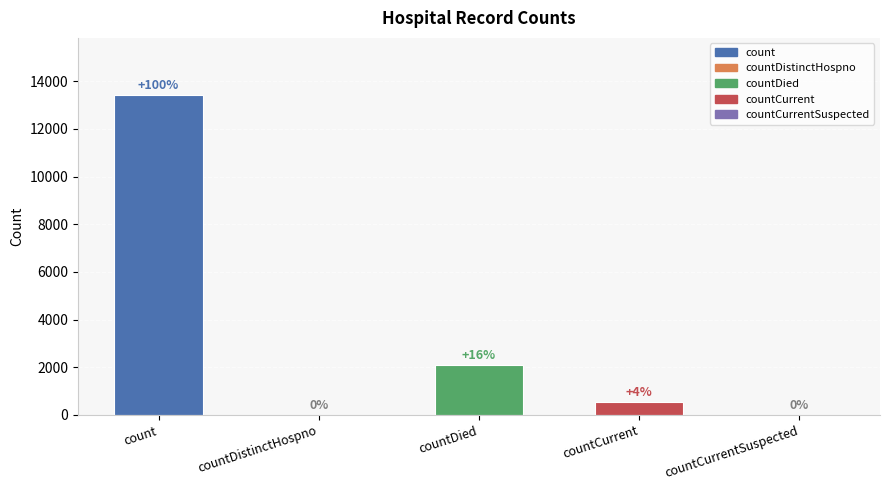

List the labels in order of value, largest first.

count, countDied, countCurrent, countDistinctHospno, countCurrentSuspected